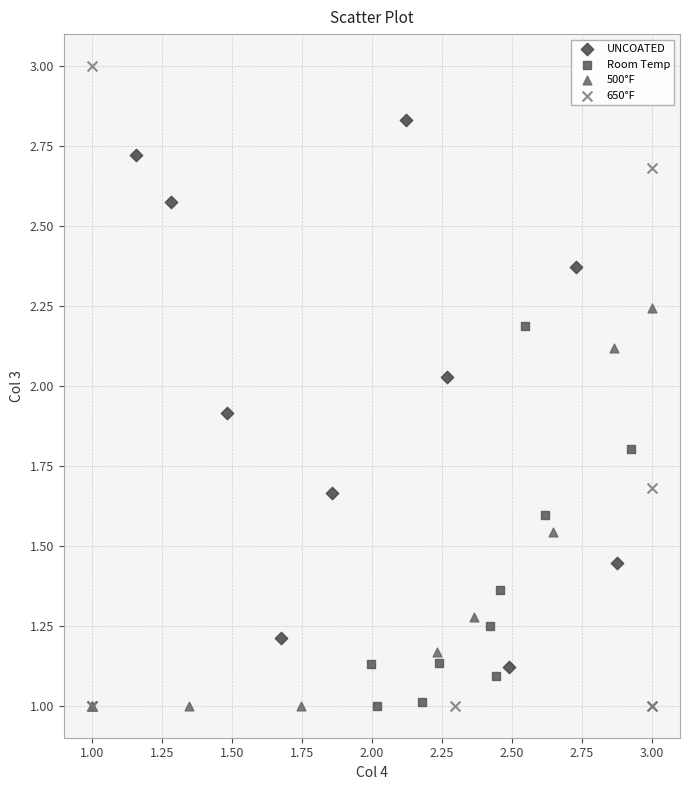

Which series has the widest spread of Y values?

650°F